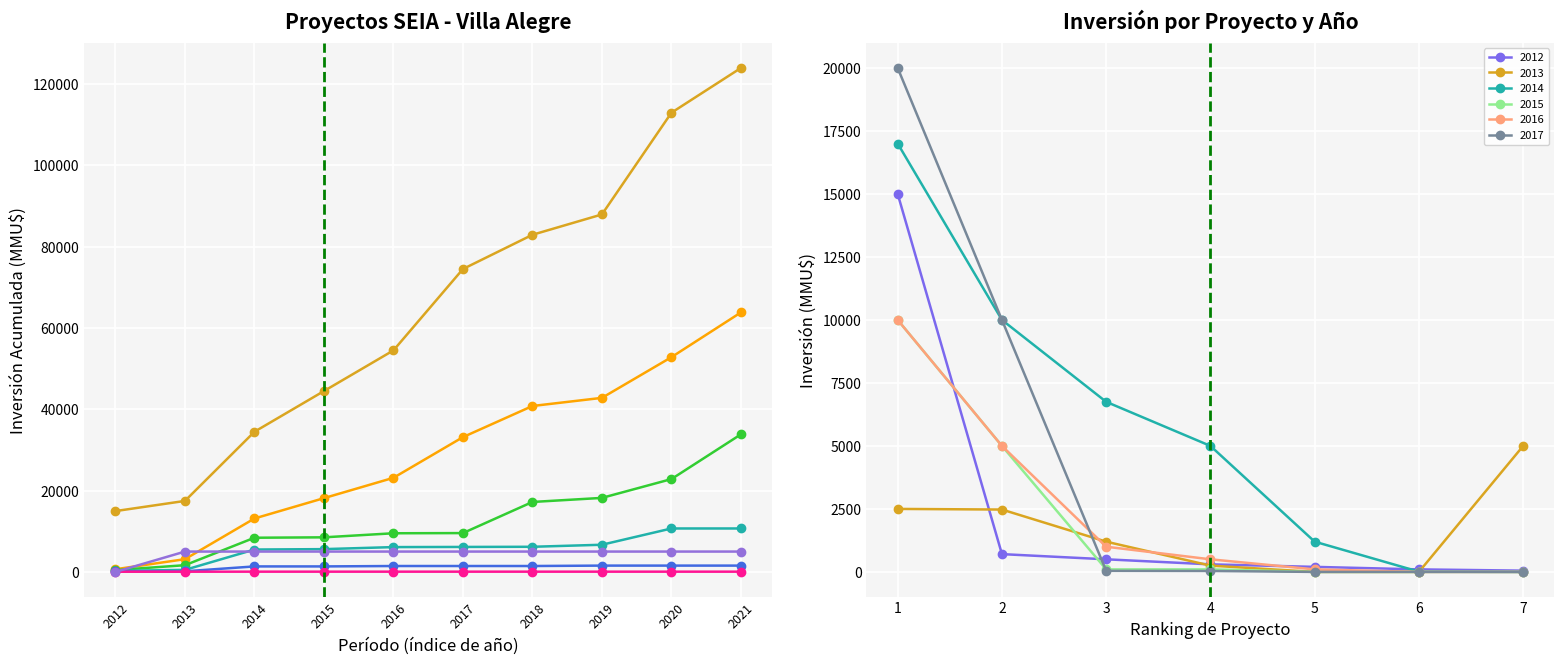

At which label does 2016 first exceed 500?

1